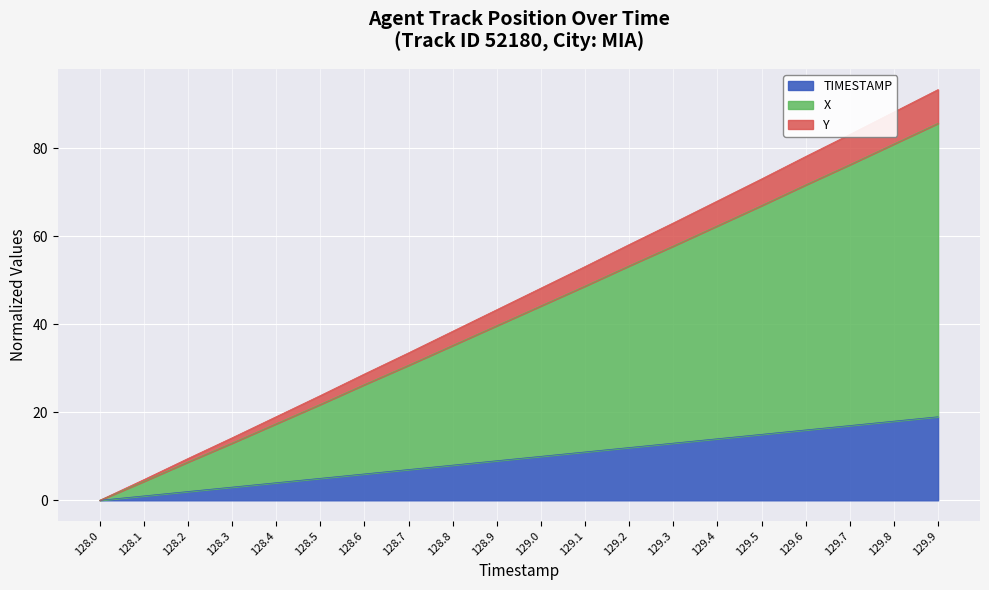

The TIMESTAMP series shows 28.9 at 129.9. True or false?

False